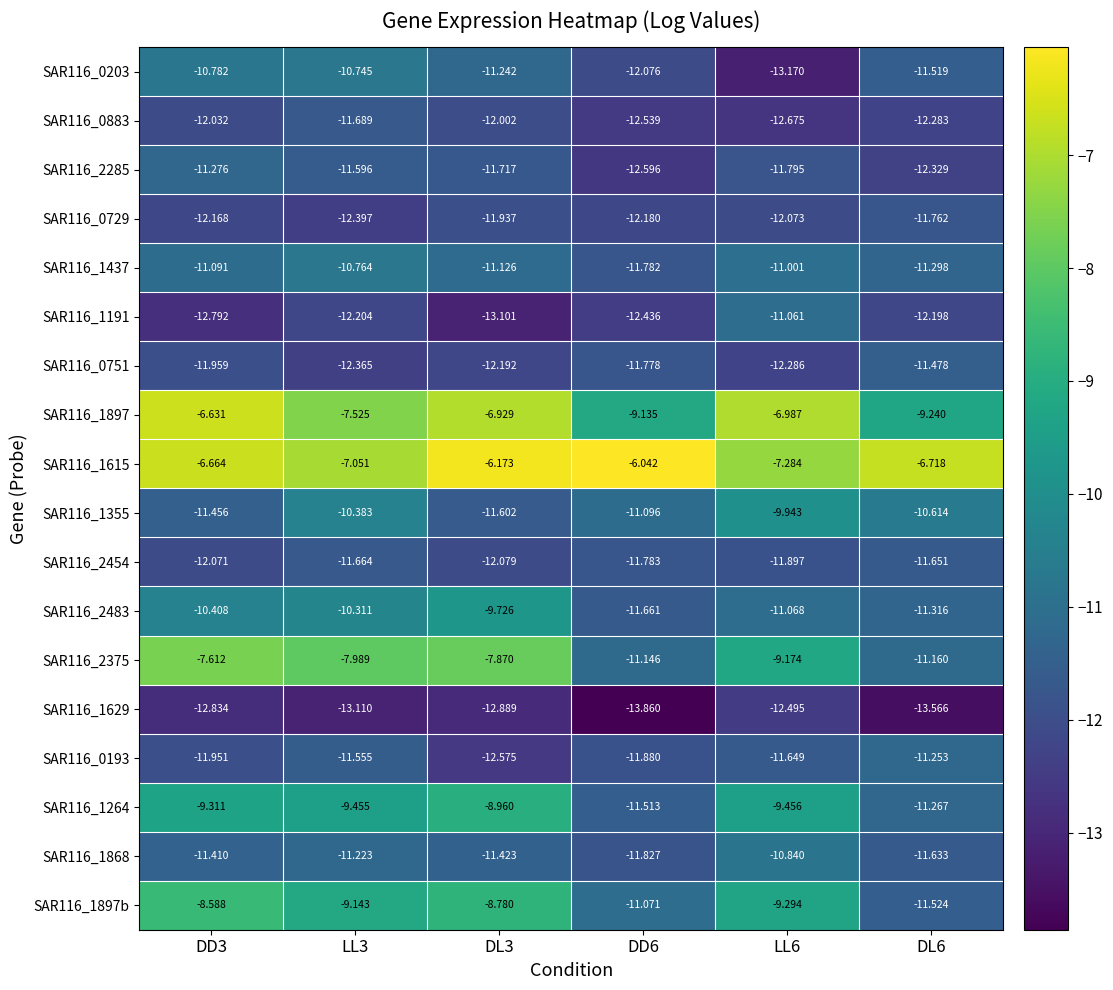

Is the value of SAR116_1264 at DD6 greater than the value of SAR116_1868 at DD6?

Yes